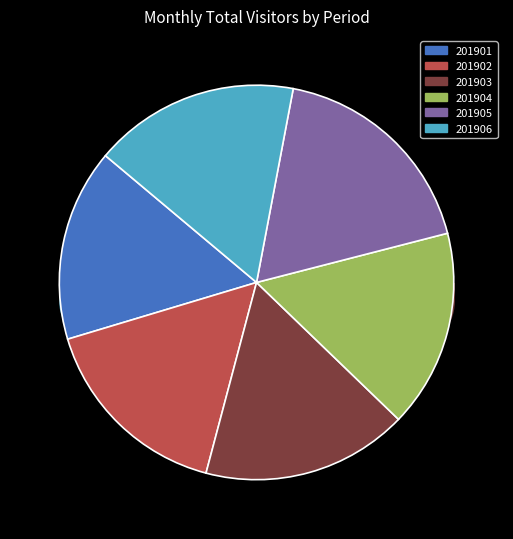

Count the number of slices in the pie.

6